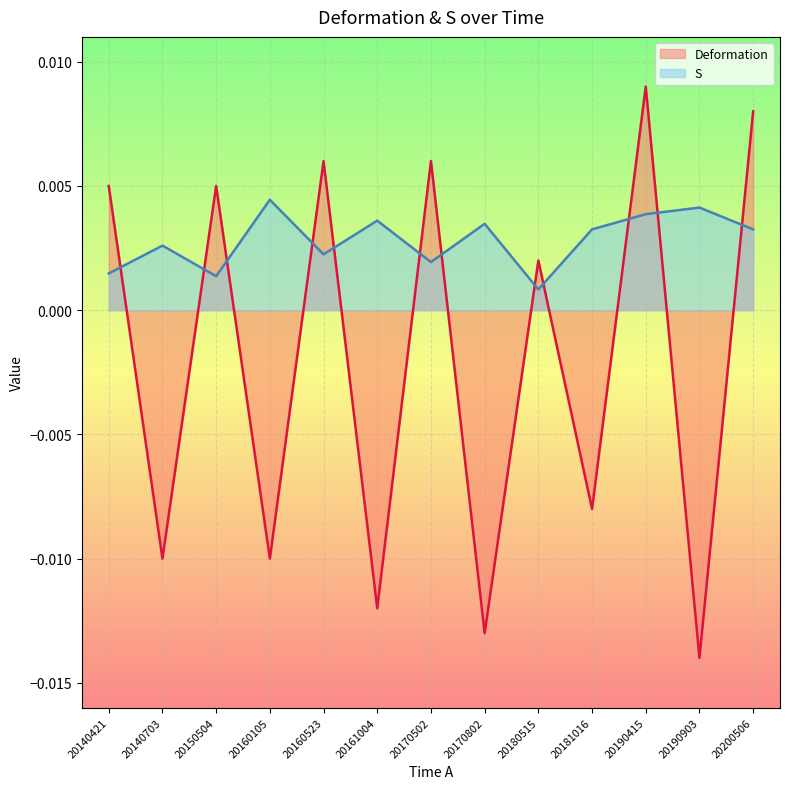

Does the chart display data point markers on the line(s)?

No